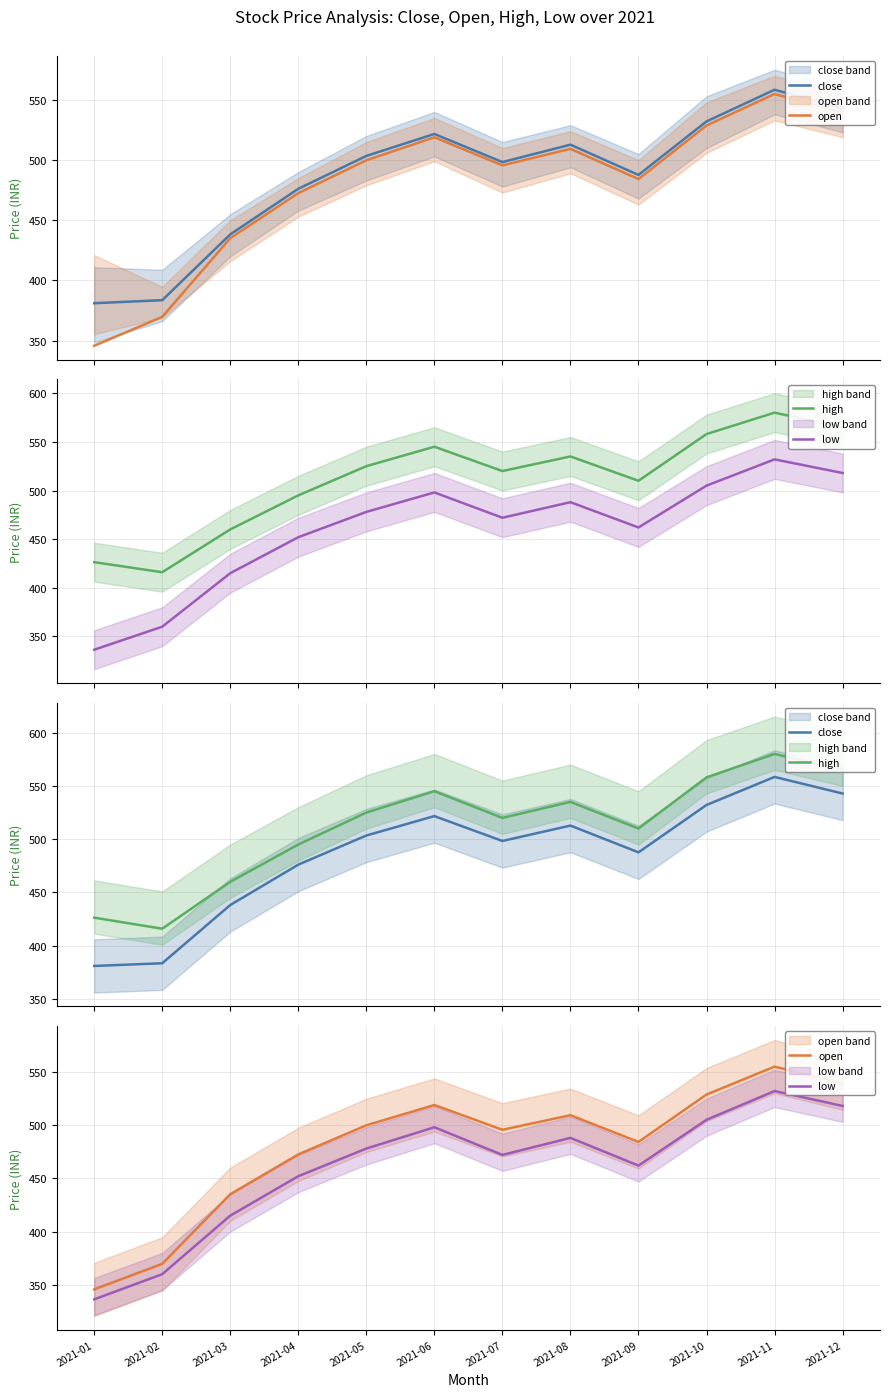

In close, how many points are higher than both neighbors (excluding endpoints)?

3